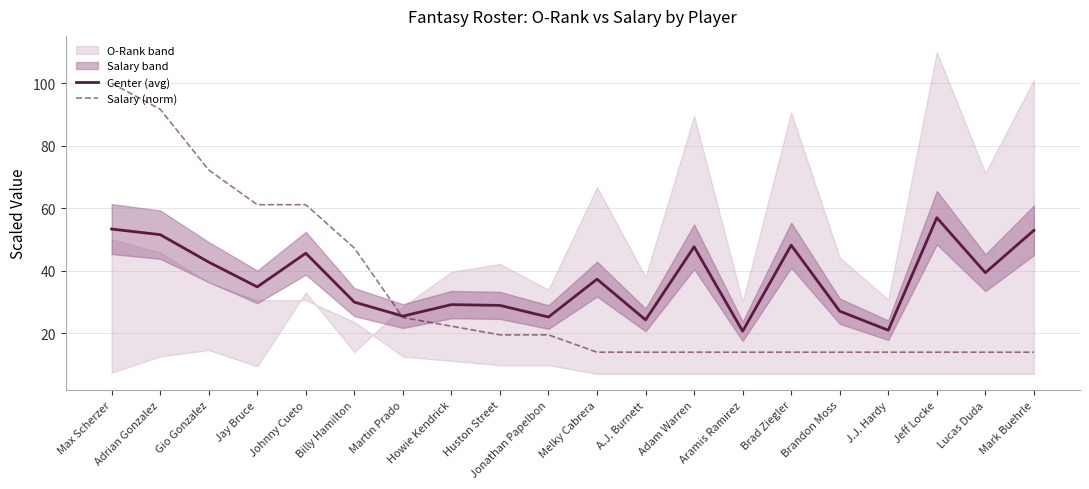

Reading right to left, what are all the values shown in this chart?

Center (avg): 52.9	39.3	56.9	20.9	27.0	48.1	20.6	47.6	24.2	37.3	25.1	28.9	29.1	25.4	29.9	45.6	34.8	42.7	51.5	53.3
Salary (norm): 13.9	13.9	13.9	13.9	13.9	13.9	13.9	13.9	13.9	13.9	19.4	19.4	22.2	25.0	47.2	61.1	61.1	72.2	91.7	100.0